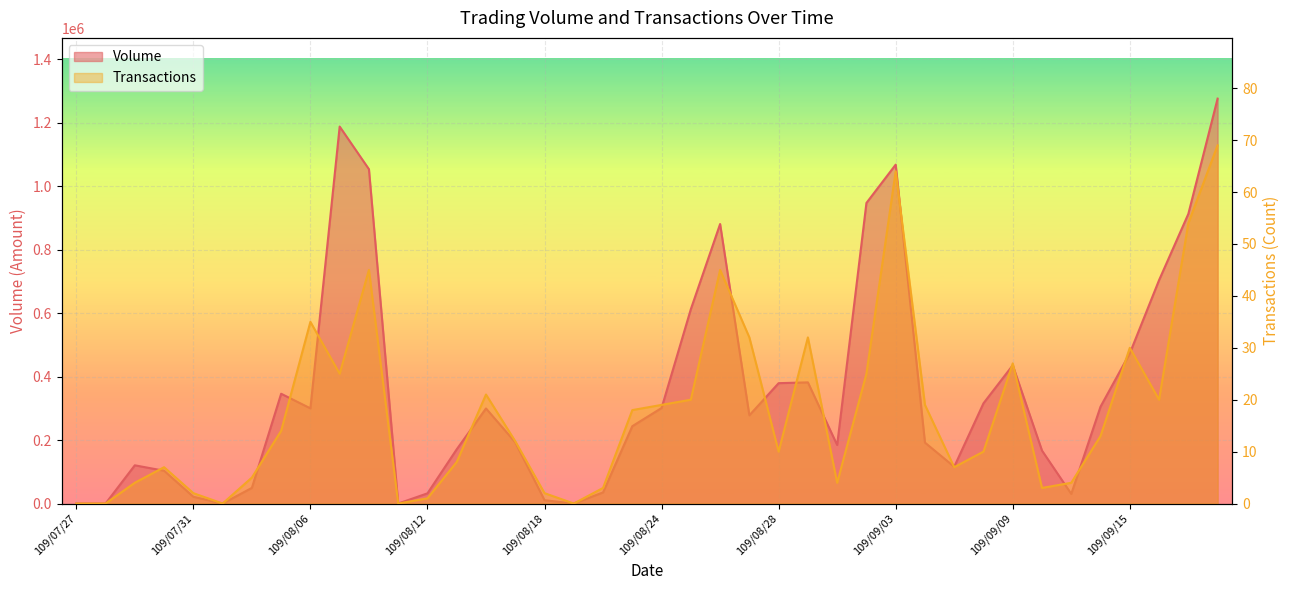

The Volume series shows 1053200 at 109/08/10. True or false?

True